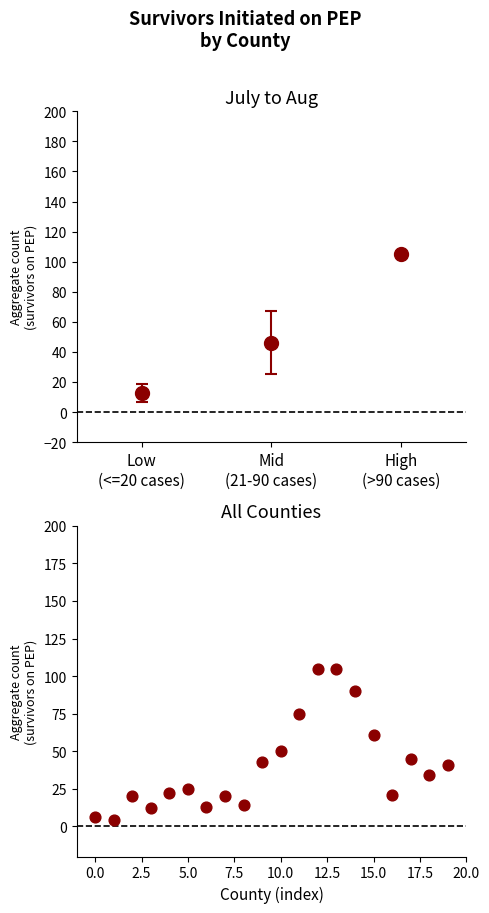

What is the range of Y values (max minus min)?

101